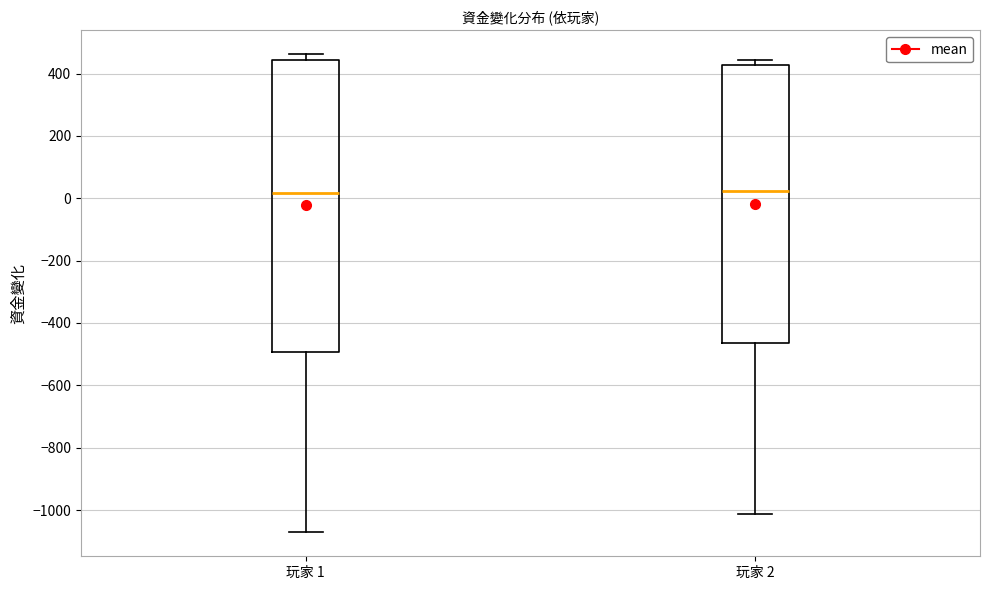

Comparing the boxes themselves (not the whiskers), which one is the tallest?

玩家 1